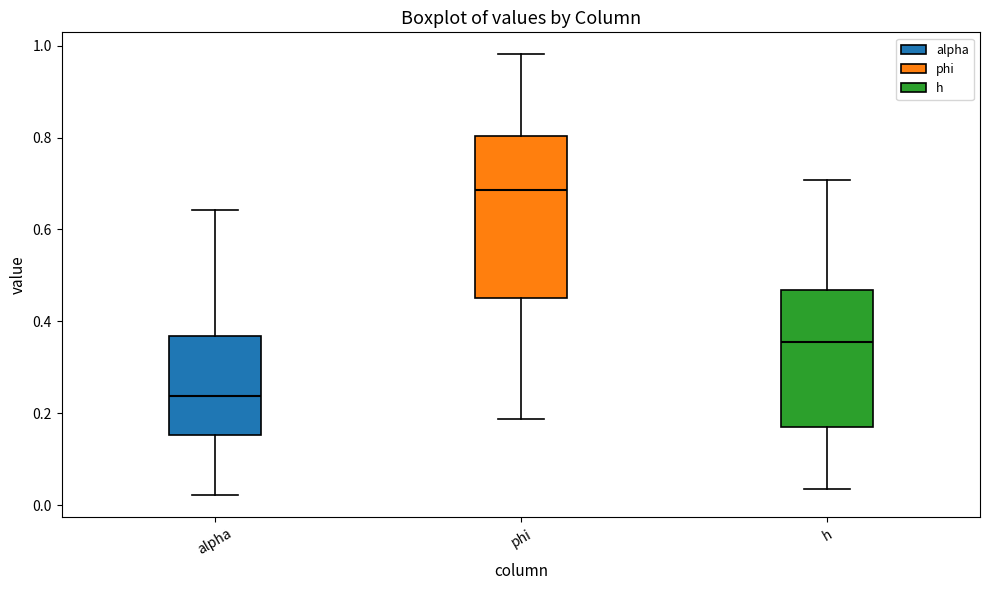

Reading left to right, transcribe this box plot: for each box, give where its median line is, the range the box spans, and where its two whiskers end, as read against the y-axis. The values are not printed on the chart, so give them approximately, as read against the axis.

alpha: median 0.24, box 0.16 to 0.36, whiskers 0.02 to 0.64
phi: median 0.68, box 0.46 to 0.80, whiskers 0.18 to 0.98
h: median 0.36, box 0.16 to 0.46, whiskers 0.04 to 0.70